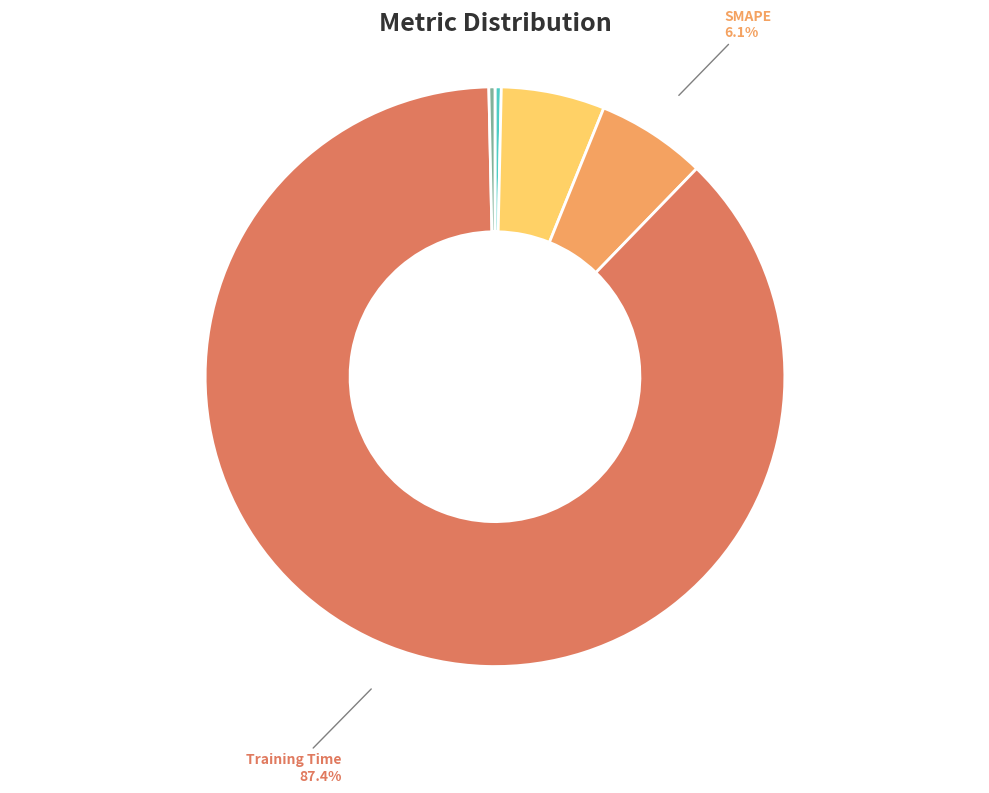

To the nearest percent, what is the difference between the largest and smallest slice percentages?

87%